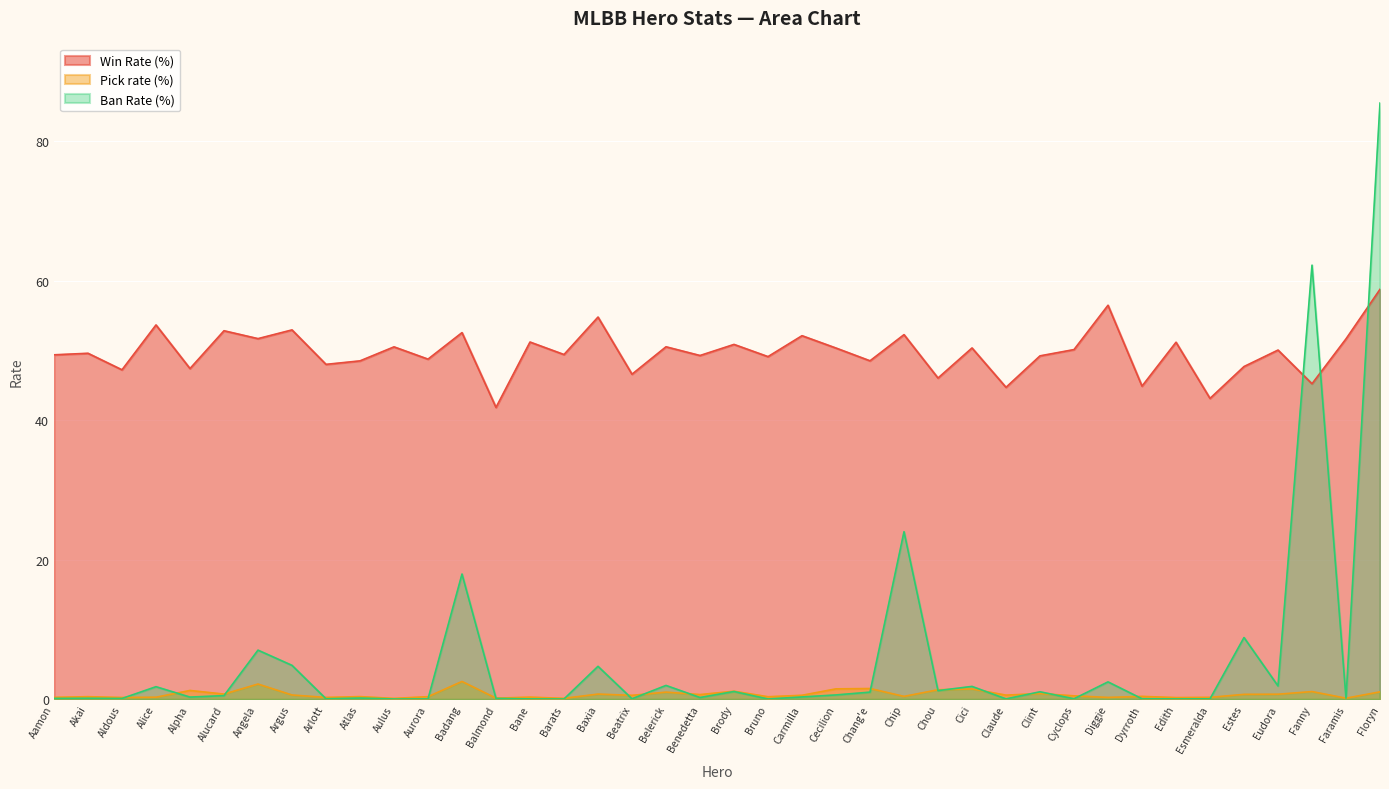

Between Benedetta and Chip, which series saw the biggest shift?

Ban Rate (%)